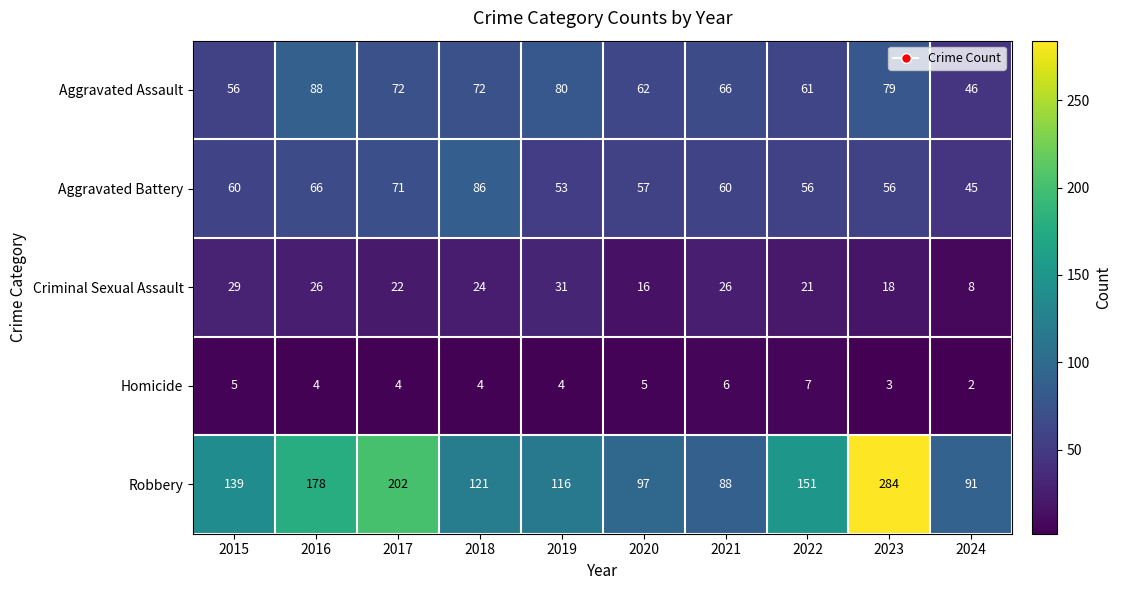

What is the spread (max minus min) of values at 2023?

281